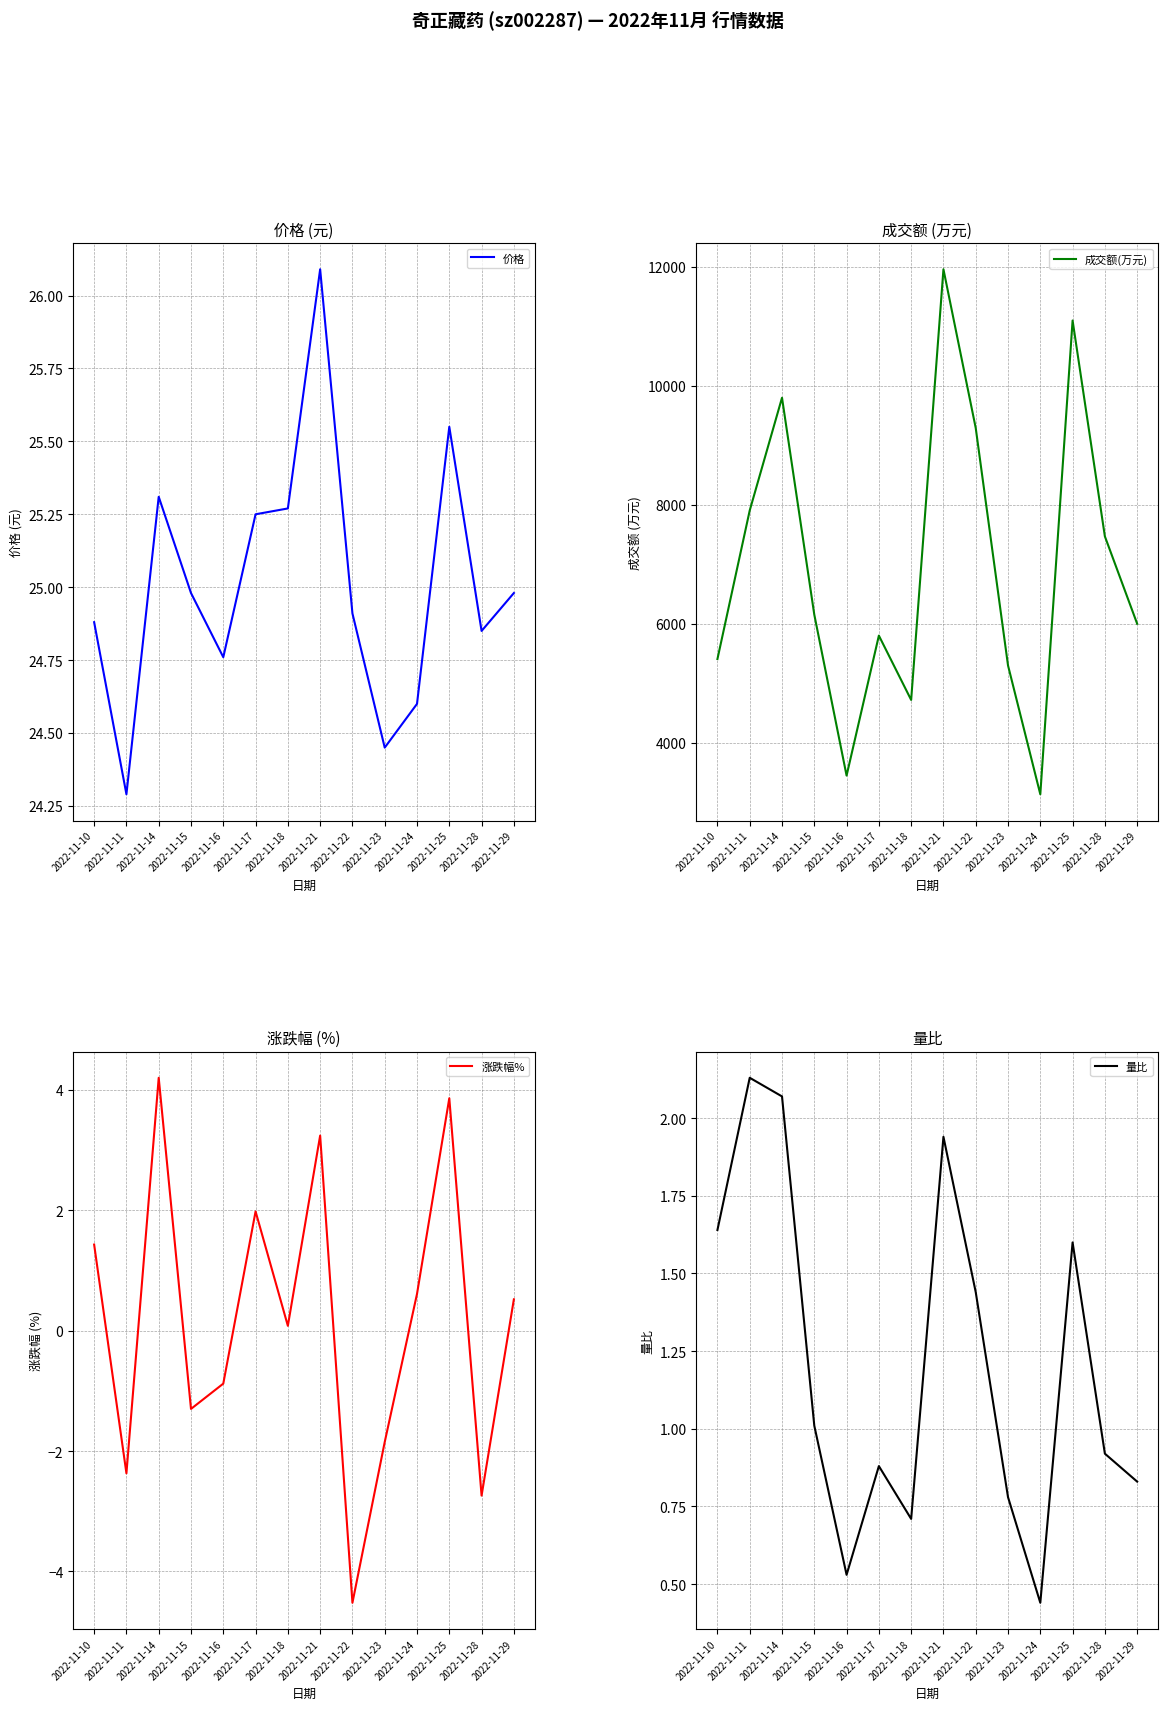

What is the value of the 成交额(万元) point at the 5th from the left?

3449.0